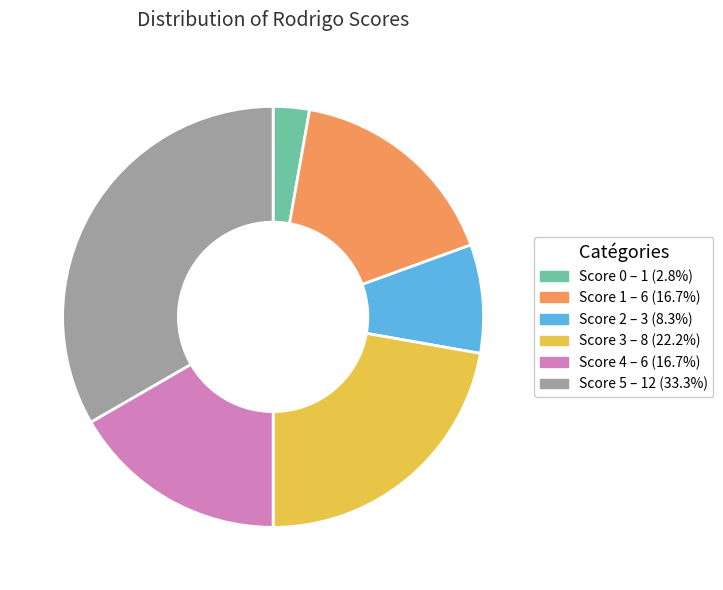

Is there any slice that represents more than half of the pie?

No